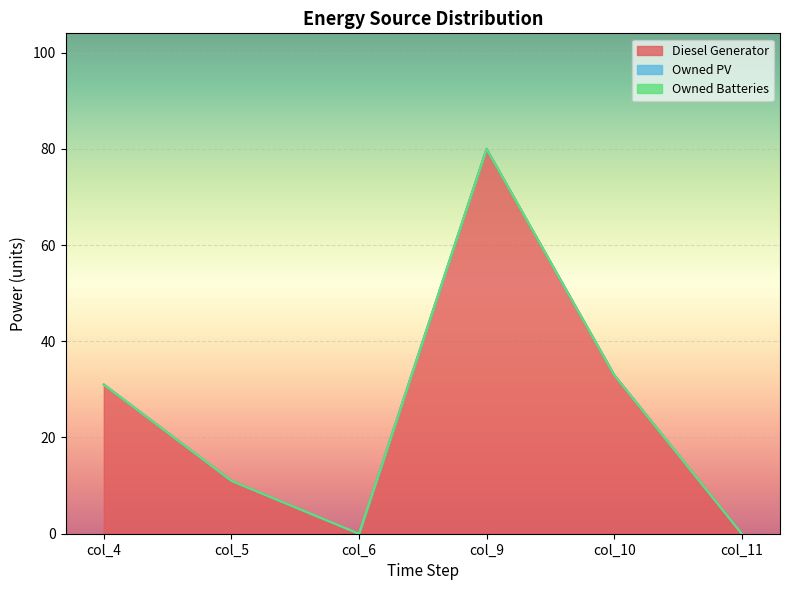

Does the chart display data point markers on the line(s)?

No